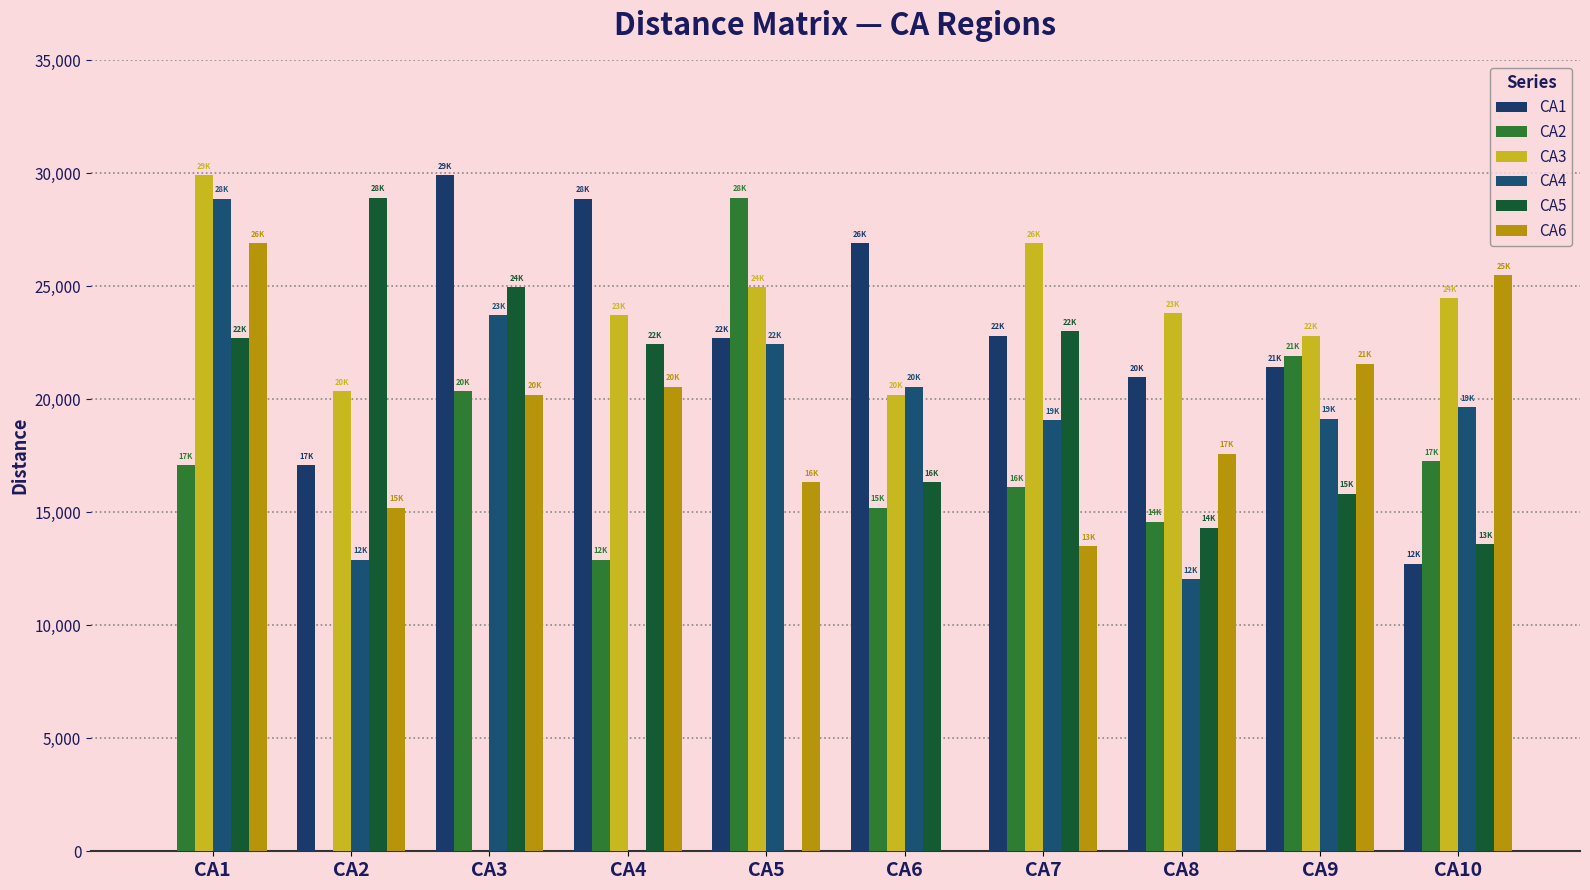

Reading left to right, what are all the values shown in this chart?

CA1: CA1=0	CA2=17071	CA3=29902	CA4=28862	CA5=22693	CA6=26892	CA7=22793	CA8=20966	CA9=21399	CA10=12712
CA2: CA1=17071	CA2=0	CA3=20339	CA4=12897	CA5=28898	CA6=15196	CA7=16108	CA8=14577	CA9=21908	CA10=17243
CA3: CA1=29902	CA2=20339	CA3=0	CA4=23705	CA5=24941	CA6=20198	CA7=26903	CA8=23788	CA9=22812	CA10=24456
CA4: CA1=28862	CA2=12897	CA3=23705	CA4=0	CA5=22424	CA6=20542	CA7=19060	CA8=12041	CA9=19133	CA10=19640
CA5: CA1=22693	CA2=28898	CA3=24941	CA4=22424	CA5=0	CA6=16321	CA7=22995	CA8=14321	CA9=15803	CA10=13582
CA6: CA1=26892	CA2=15196	CA3=20198	CA4=20542	CA5=16321	CA6=0	CA7=13500	CA8=17573	CA9=21569	CA10=25485